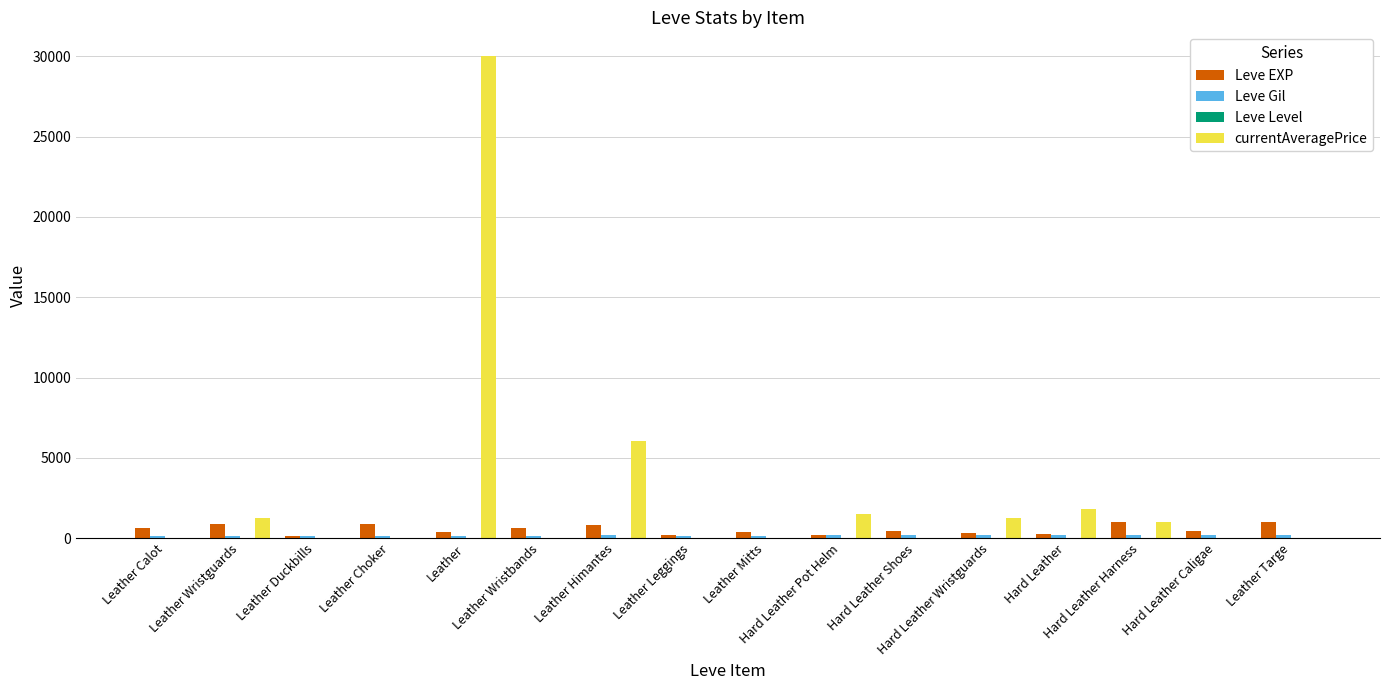

Are the bars horizontal?

No